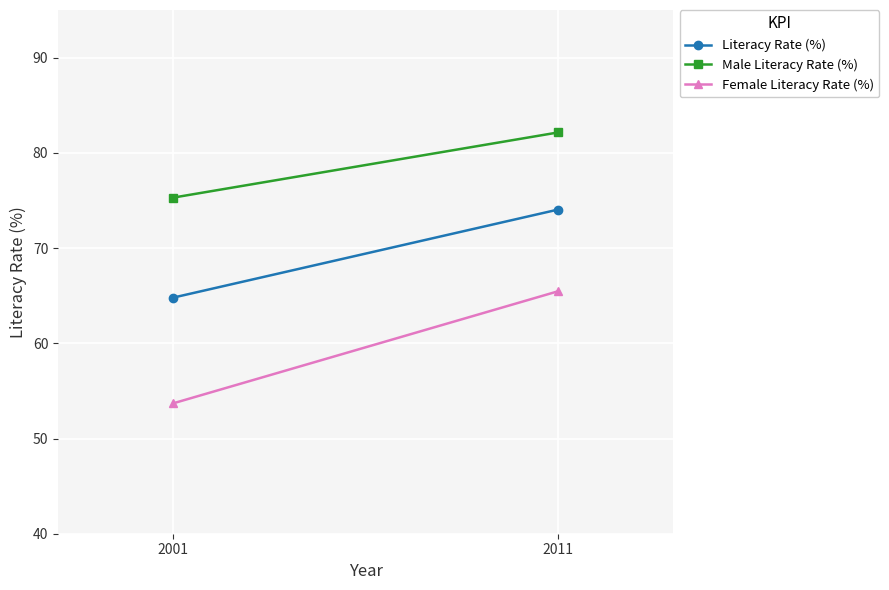

How many data points does each series have?

2